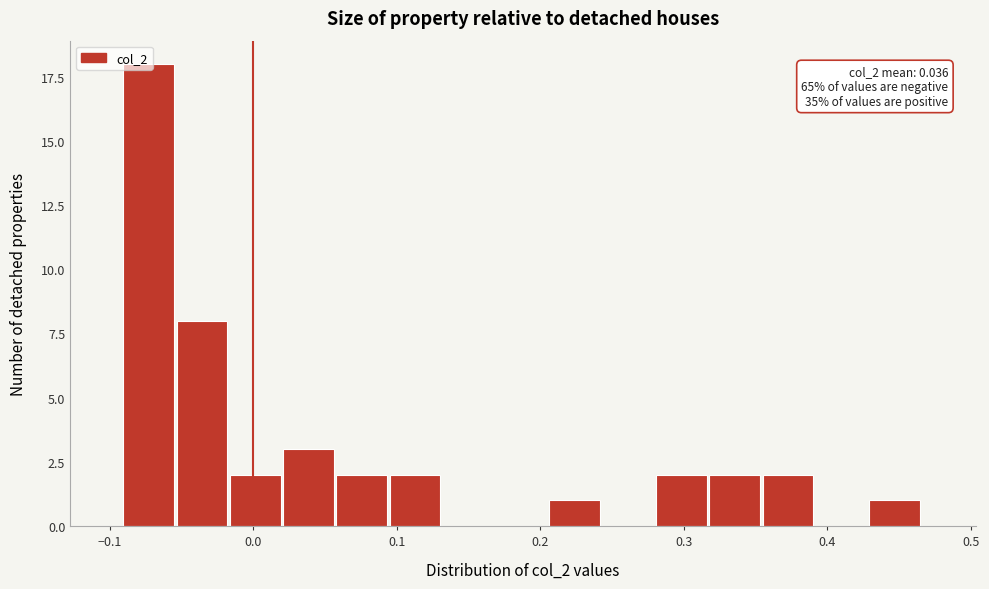

Around what value on the x-axis is the tallest bar? Give the approximate position of its centre, as read against the axis.

-0.07